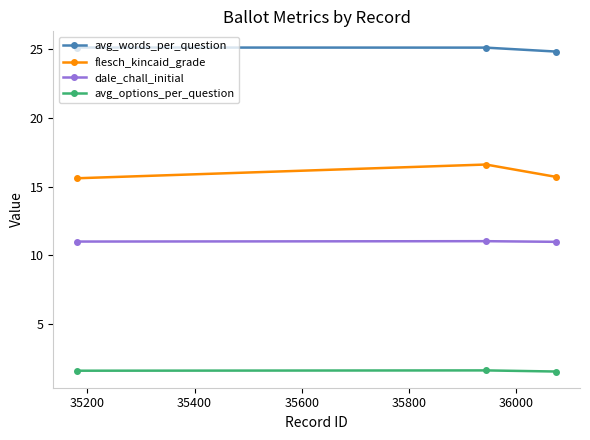

What is the value of the avg_options_per_question point at the 2nd from the left?

1.6